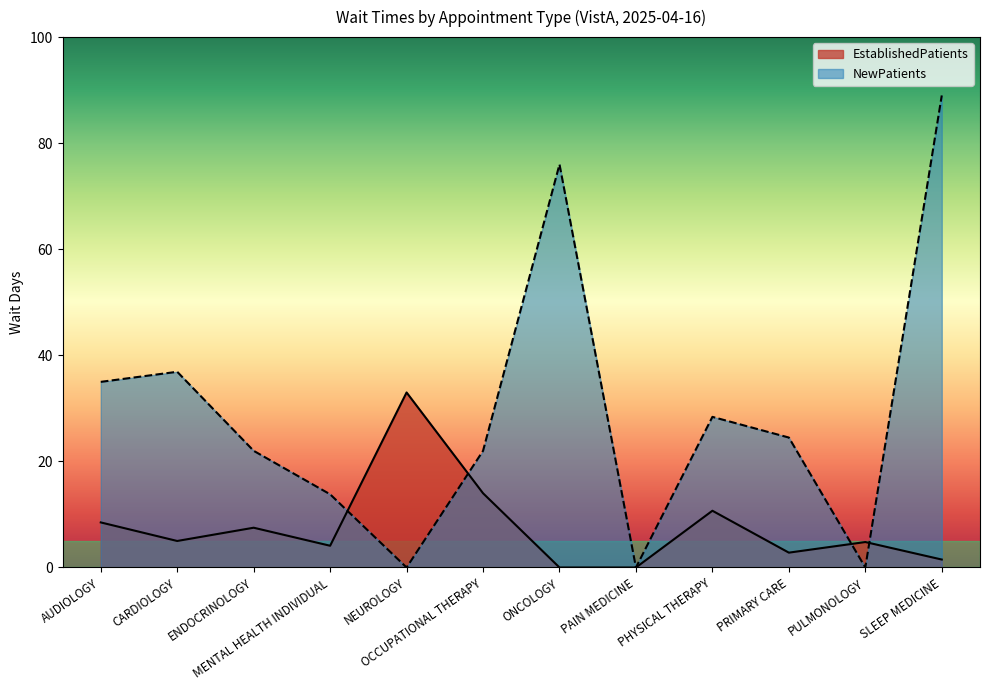

How many values in the EstablishedPatients series exceed 5?

5